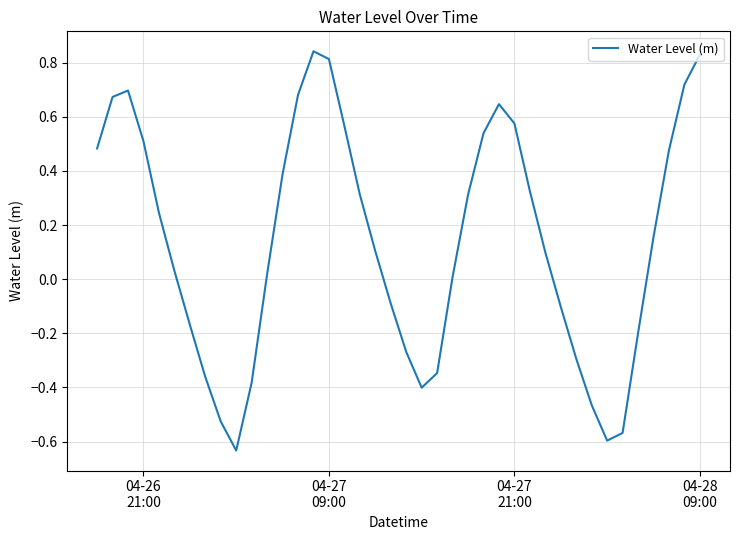

What is the difference between the maximum and minimum values?

1.5